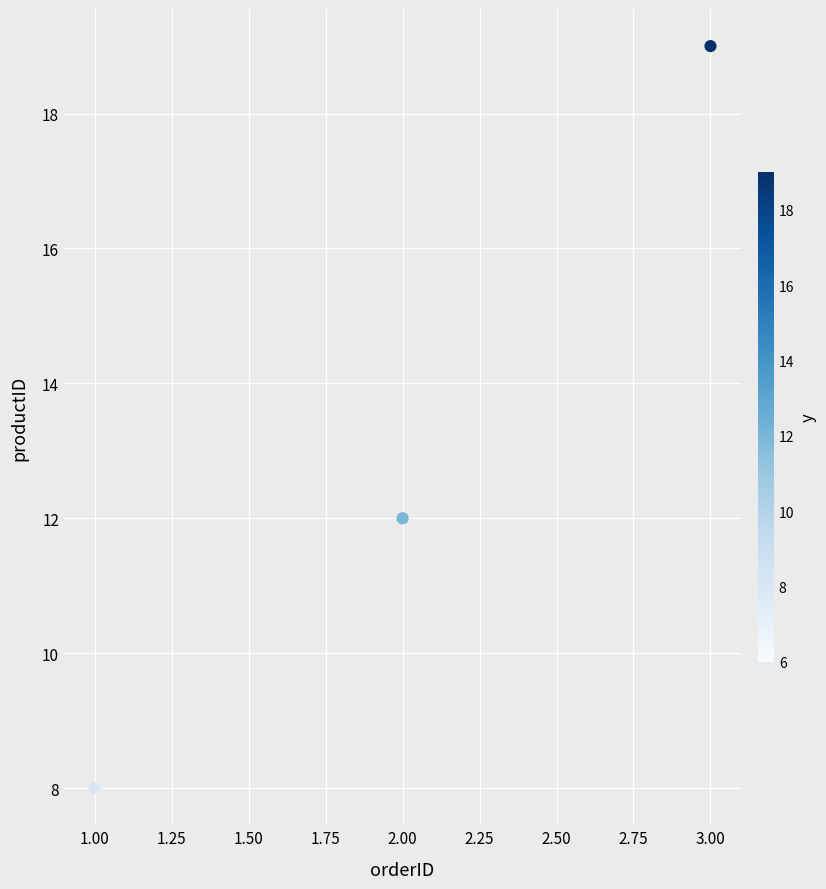

What is the average Y value?

13